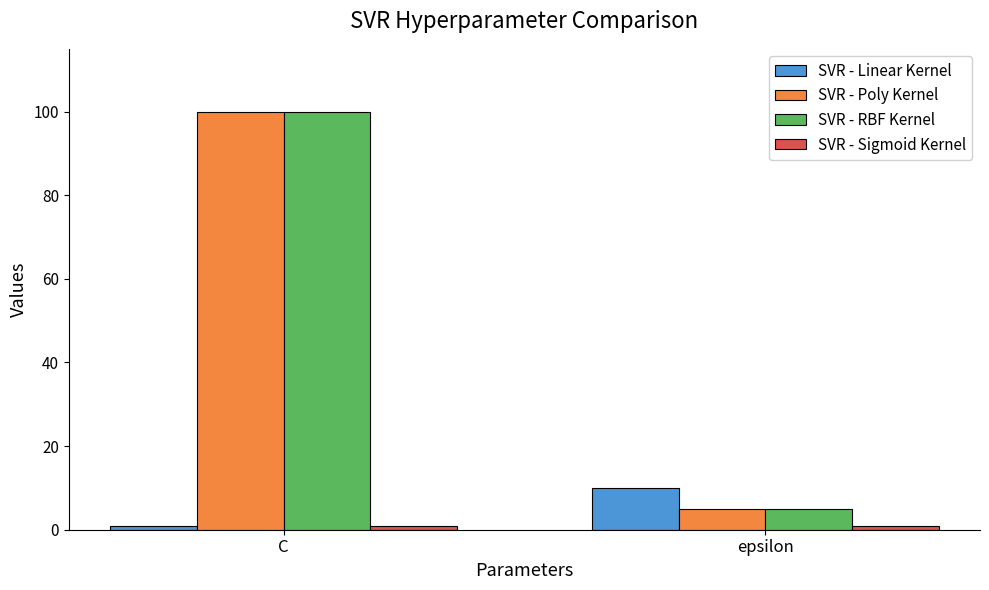

What is the smallest value displayed?

1